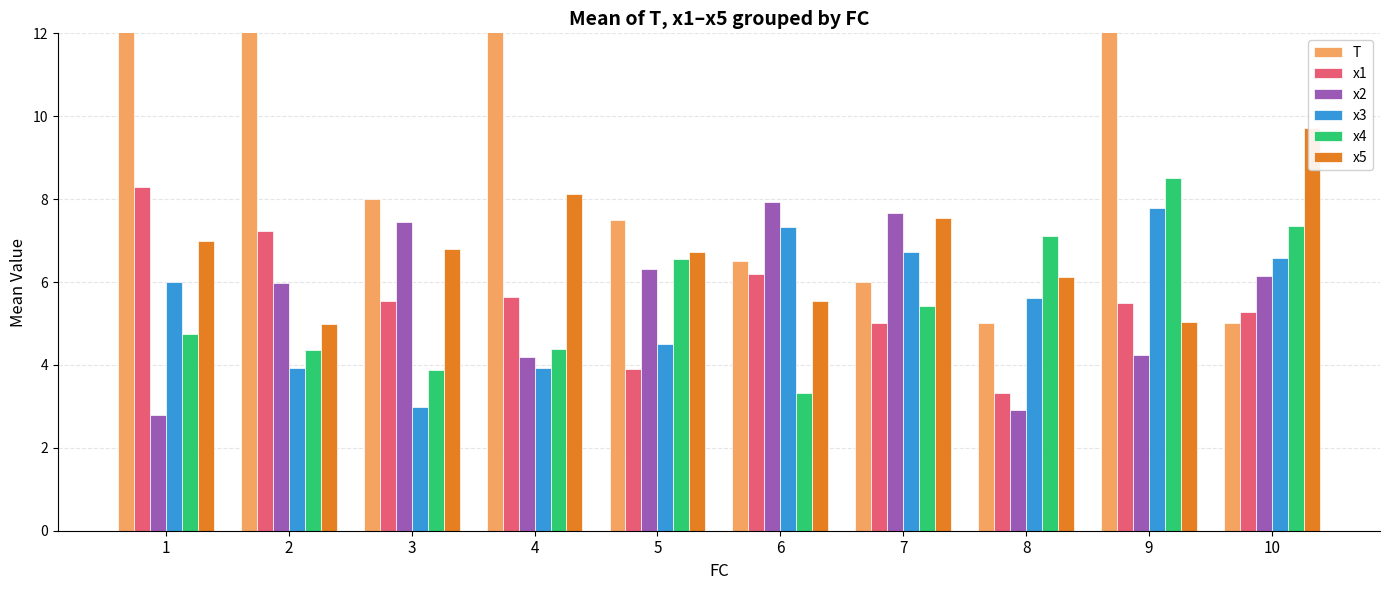

Where does the x5 series first go above 6?

1